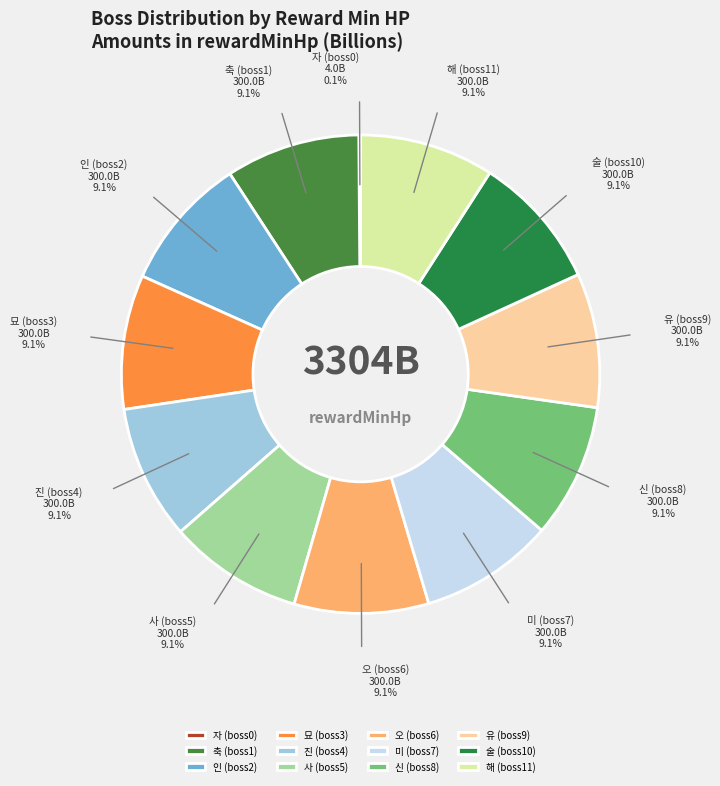

To the nearest percent, what is the combined percentage of 축 (boss1) and 해 (boss11)?

18%